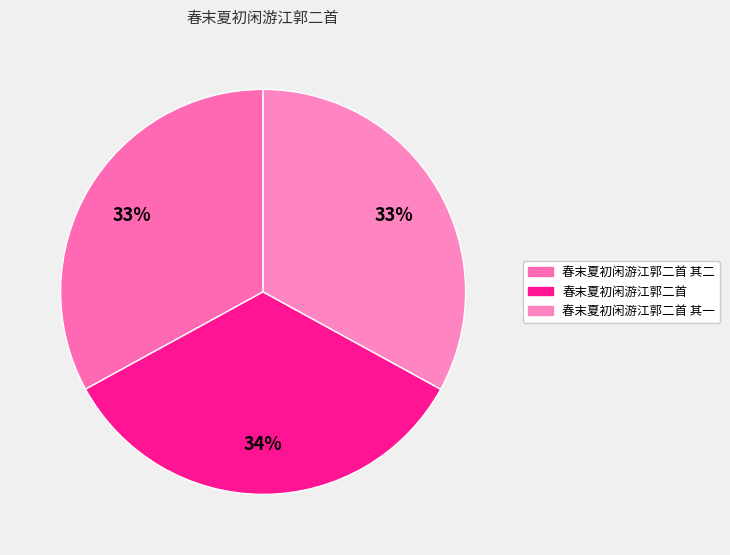

How many slices are in this pie chart?

3